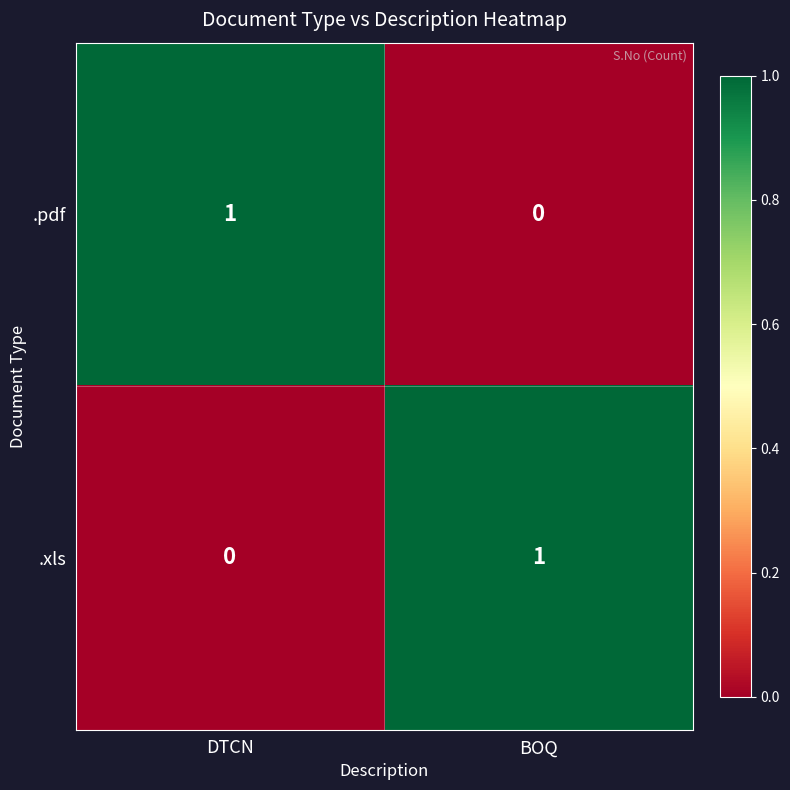

At which label does .xls reach its minimum?

DTCN